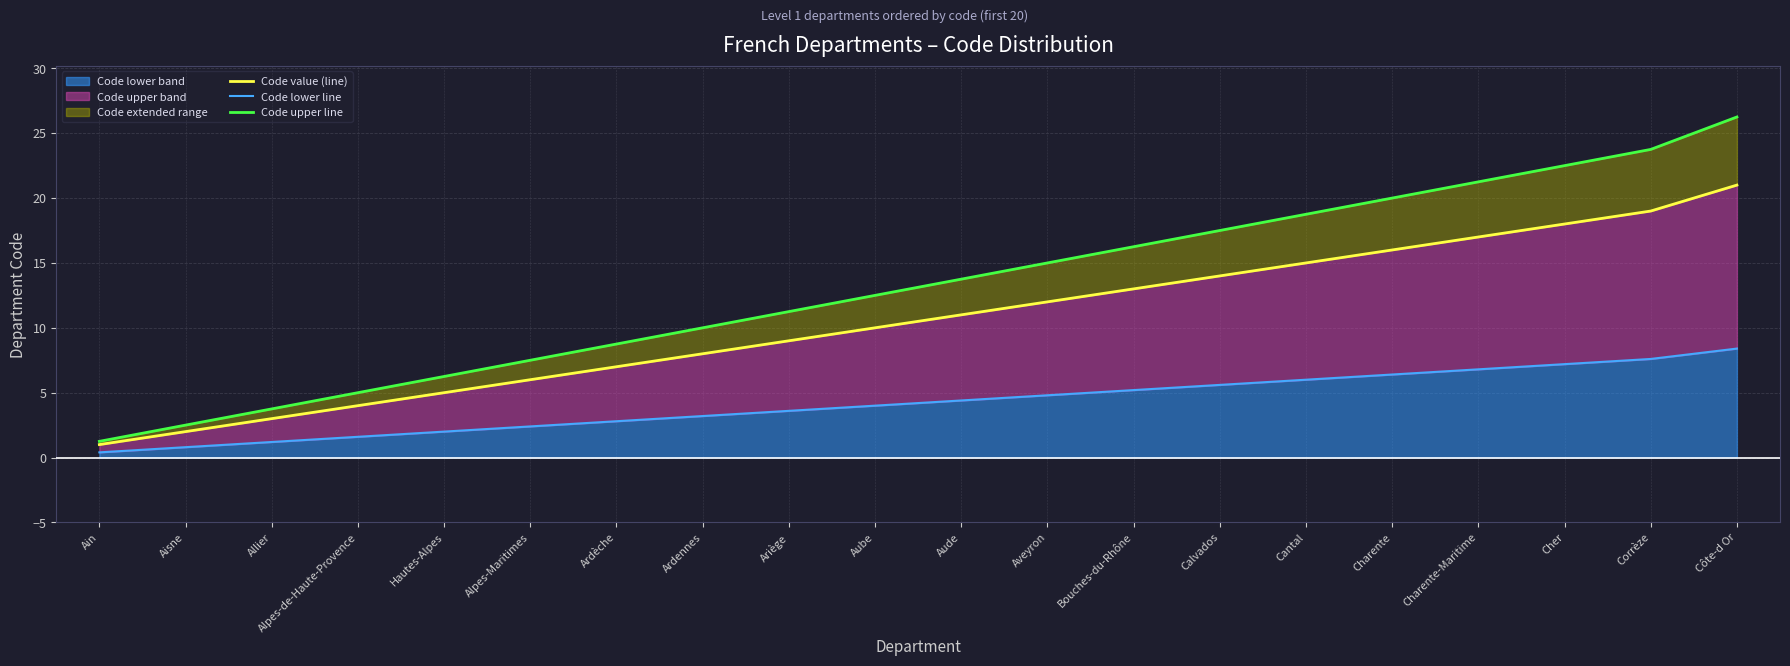

Reading right to left, what are all the values shown in this chart?

Code value (line): 21.0	19.0	18.0	17.0	16.0	15.0	14.0	13.0	12.0	11.0	10.0	9.0	8.0	7.0	6.0	5.0	4.0	3.0	2.0	1.0
Code lower line: 8.4	7.6	7.2	6.8	6.4	6.0	5.6	5.2	4.8	4.4	4.0	3.6	3.2	2.8	2.4	2.0	1.6	1.2	0.8	0.4
Code upper line: 26.2	23.8	22.5	21.2	20.0	18.8	17.5	16.2	15.0	13.8	12.5	11.2	10.0	8.8	7.5	6.2	5.0	3.8	2.5	1.2